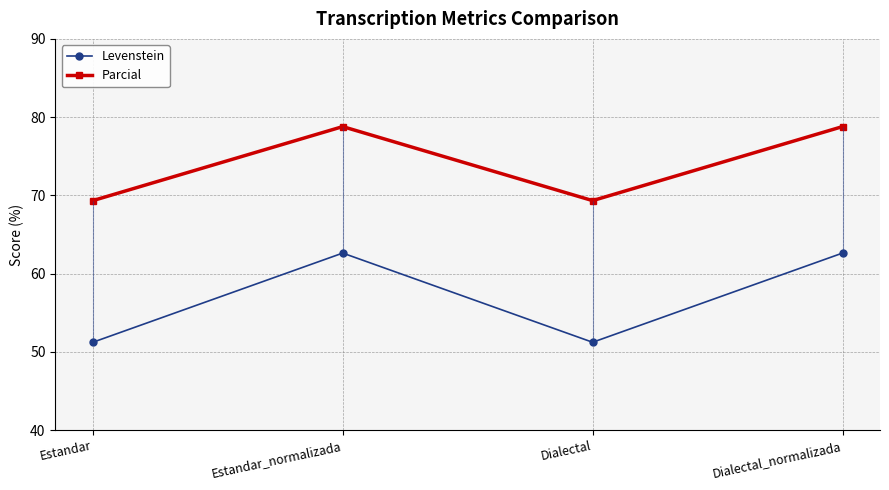

What is the label of the 2nd point from the left?

Estandar_normalizada